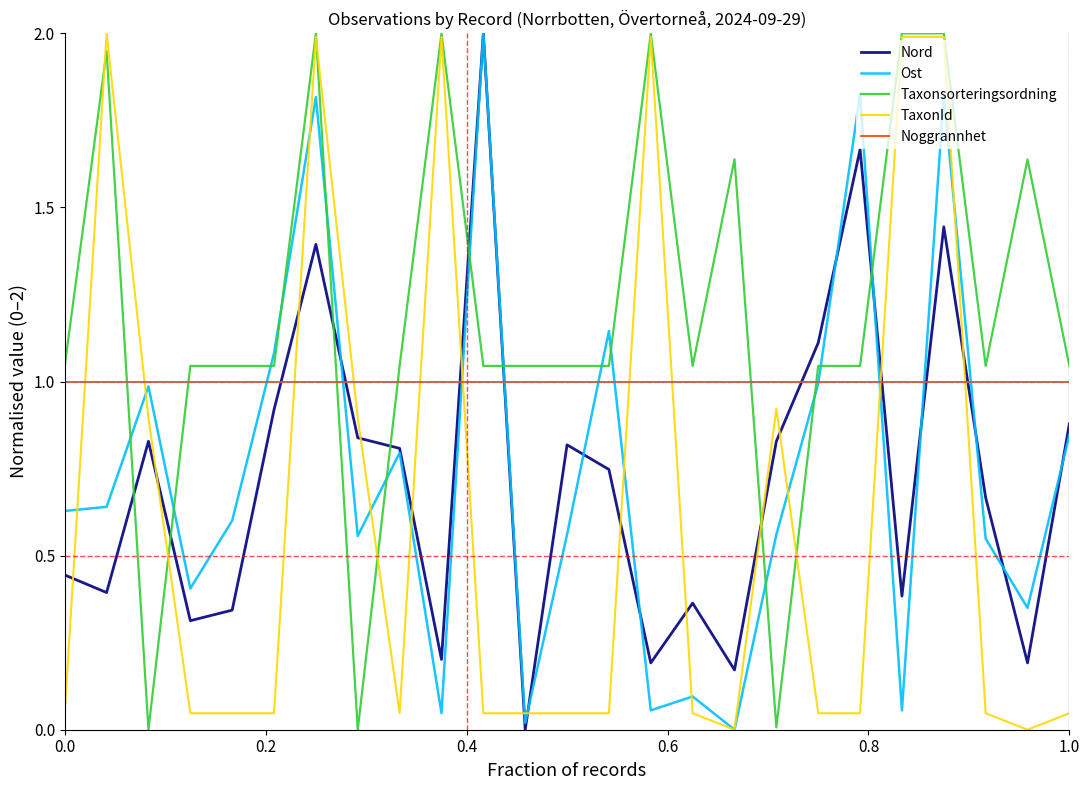

What is the difference between the maximum and minimum values in the Nord series?

2.0